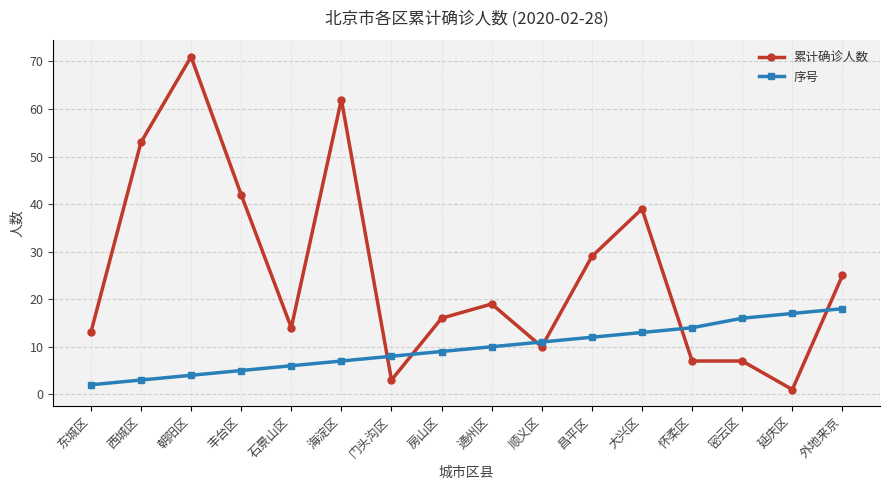

The value of 累计确诊人数 at 外地来京 is 25. True or false?

True